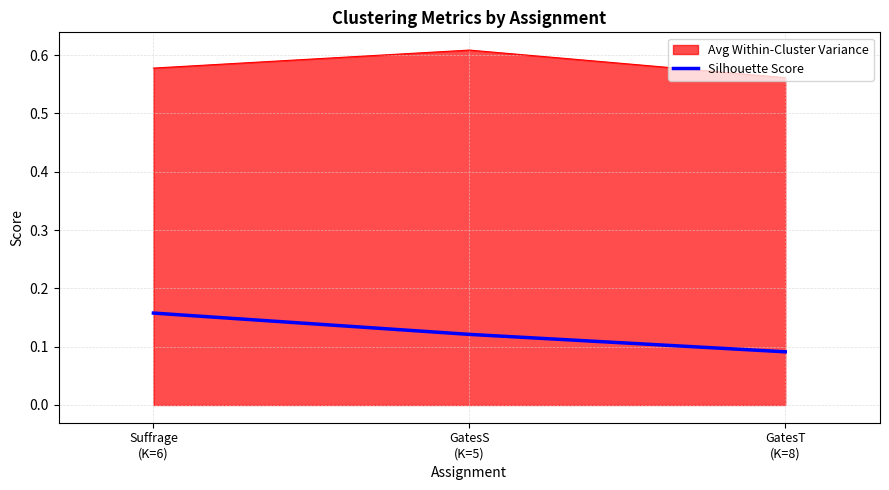

Which series has the largest total across all categories?

Avg Within-Cluster Variance